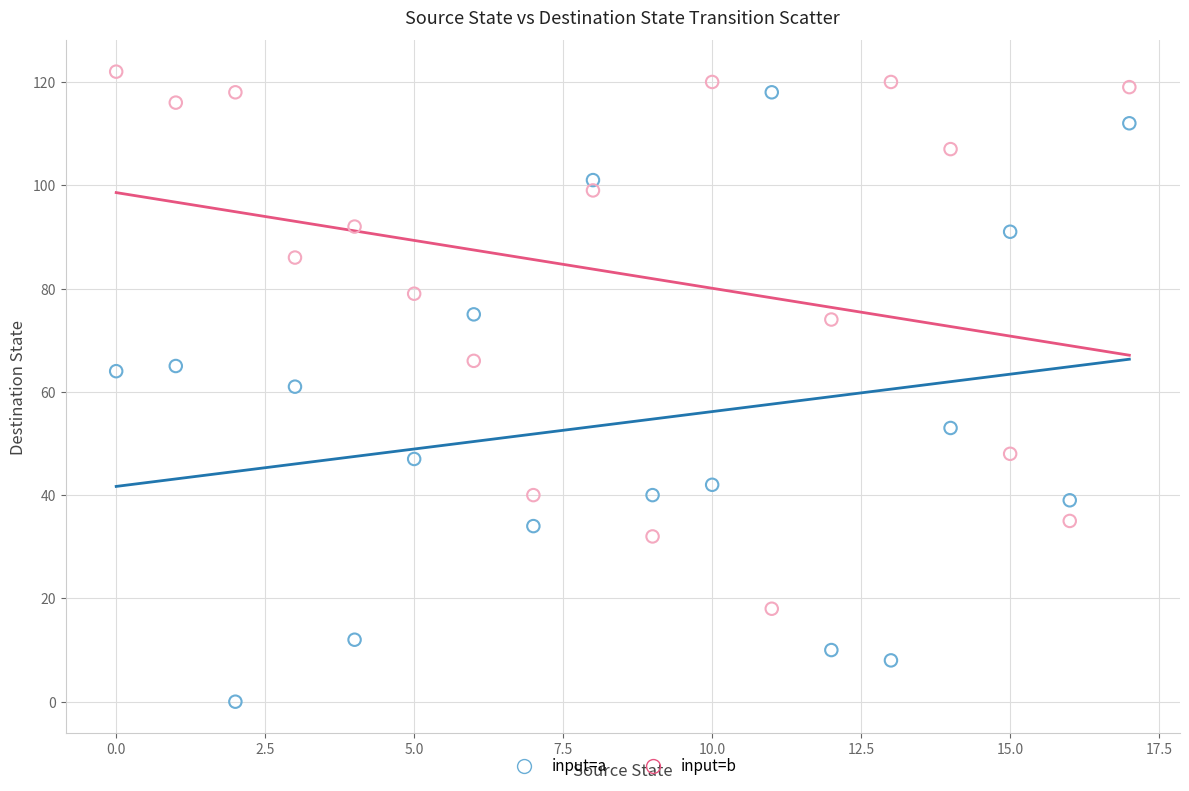

Across all data points, what is the range of Y values (max minus min)?

122